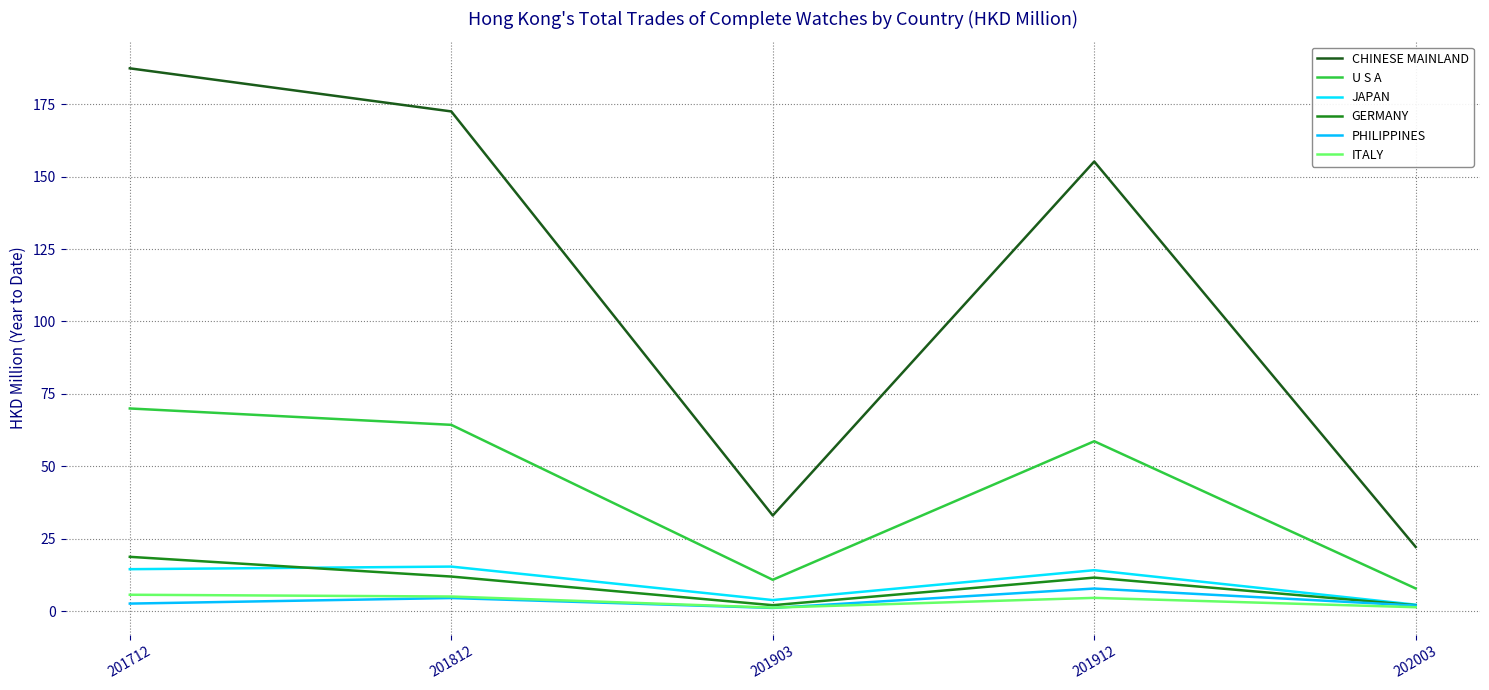

At which label does GERMANY first exceed 11?

201712